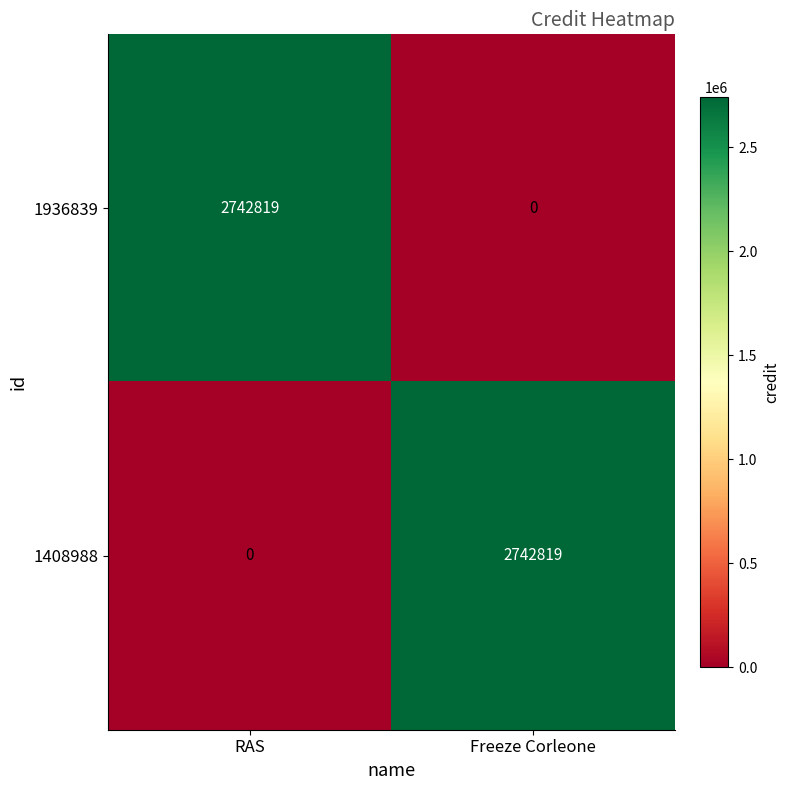

Reading left to right, transcribe all the data shown in this chart.

1936839: RAS=2742819	Freeze Corleone=0
1408988: RAS=0	Freeze Corleone=2742819